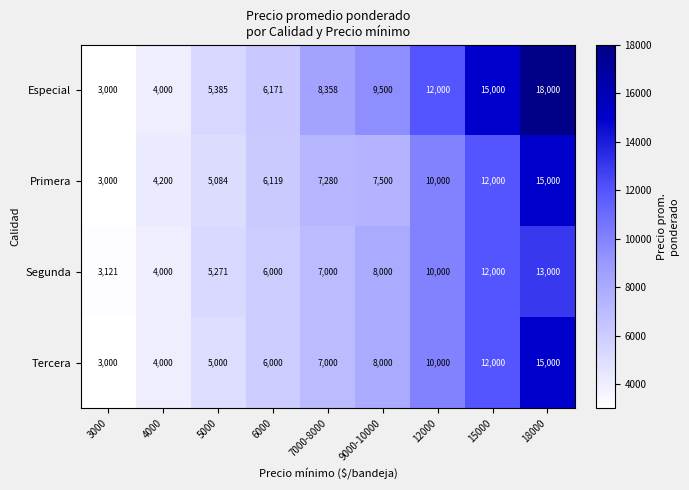

How many values in the Segunda series are below 7000?

4